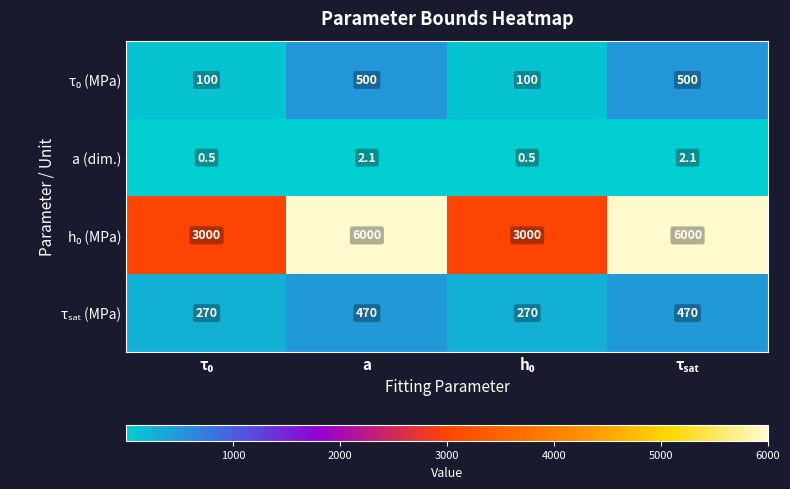

What is the average value of the a (dim.) series?

1.3